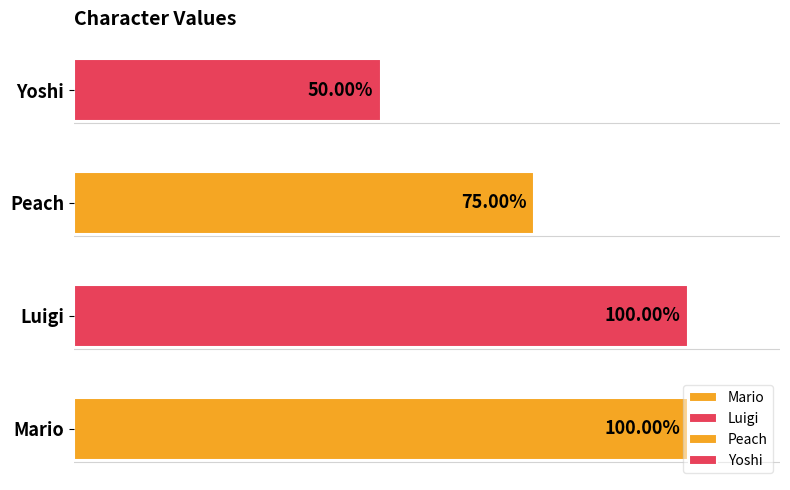

Rank the categories by value from lowest to highest.

Yoshi, Peach, Mario, Luigi